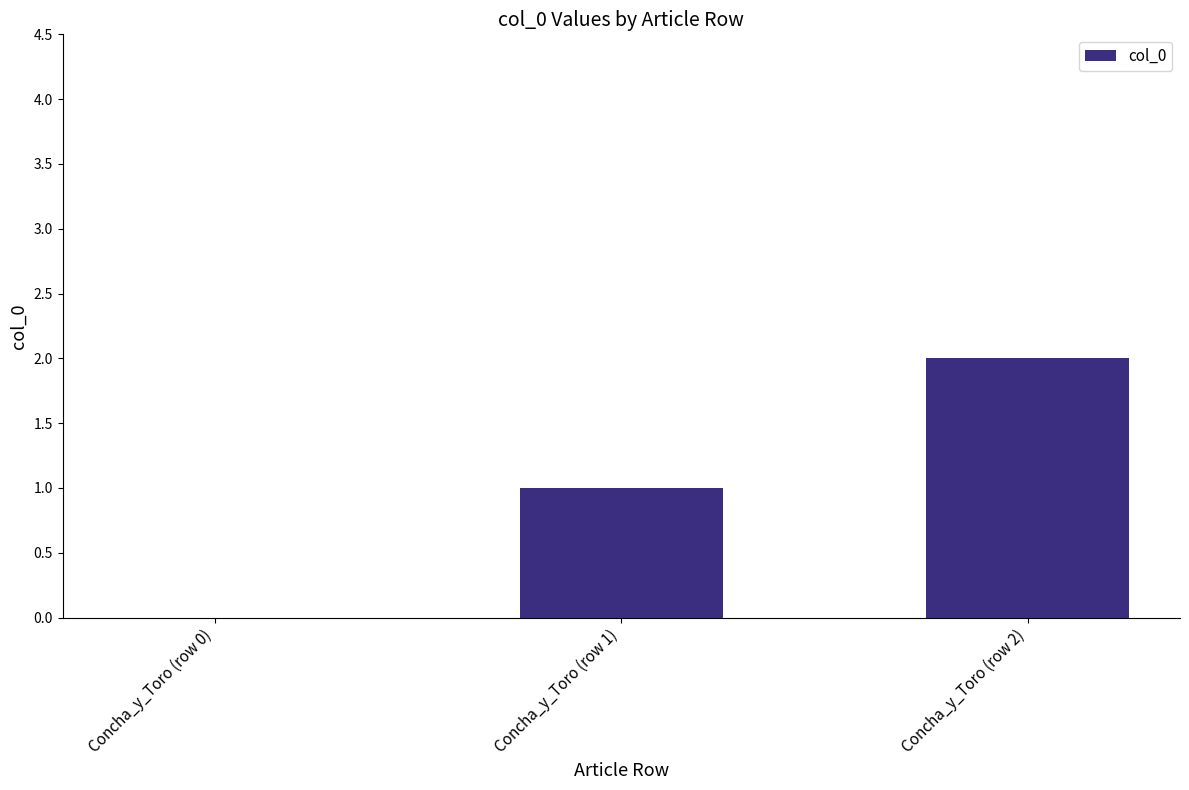

What is the change in value from Concha_y_Toro (row 0) to Concha_y_Toro (row 1)?

+1